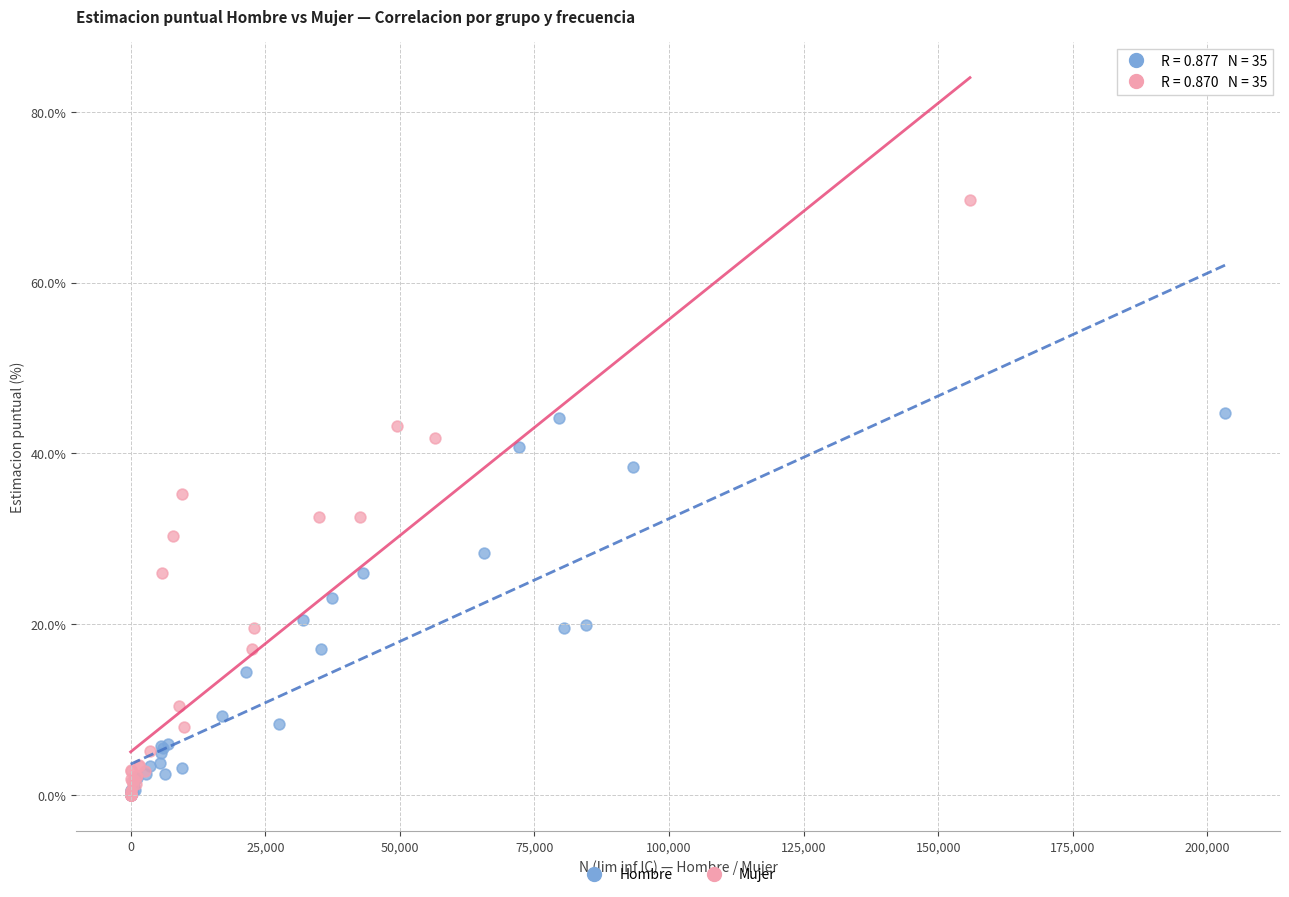

Which series has the widest spread of Y values?

Mujer